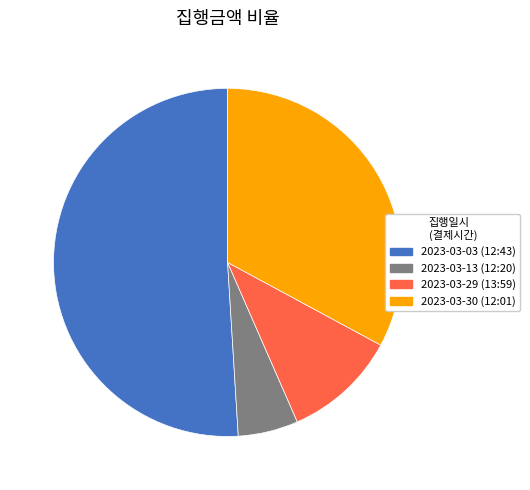

True or false: 2023-03-03 (12:43) accounts for 37% of the total.

False